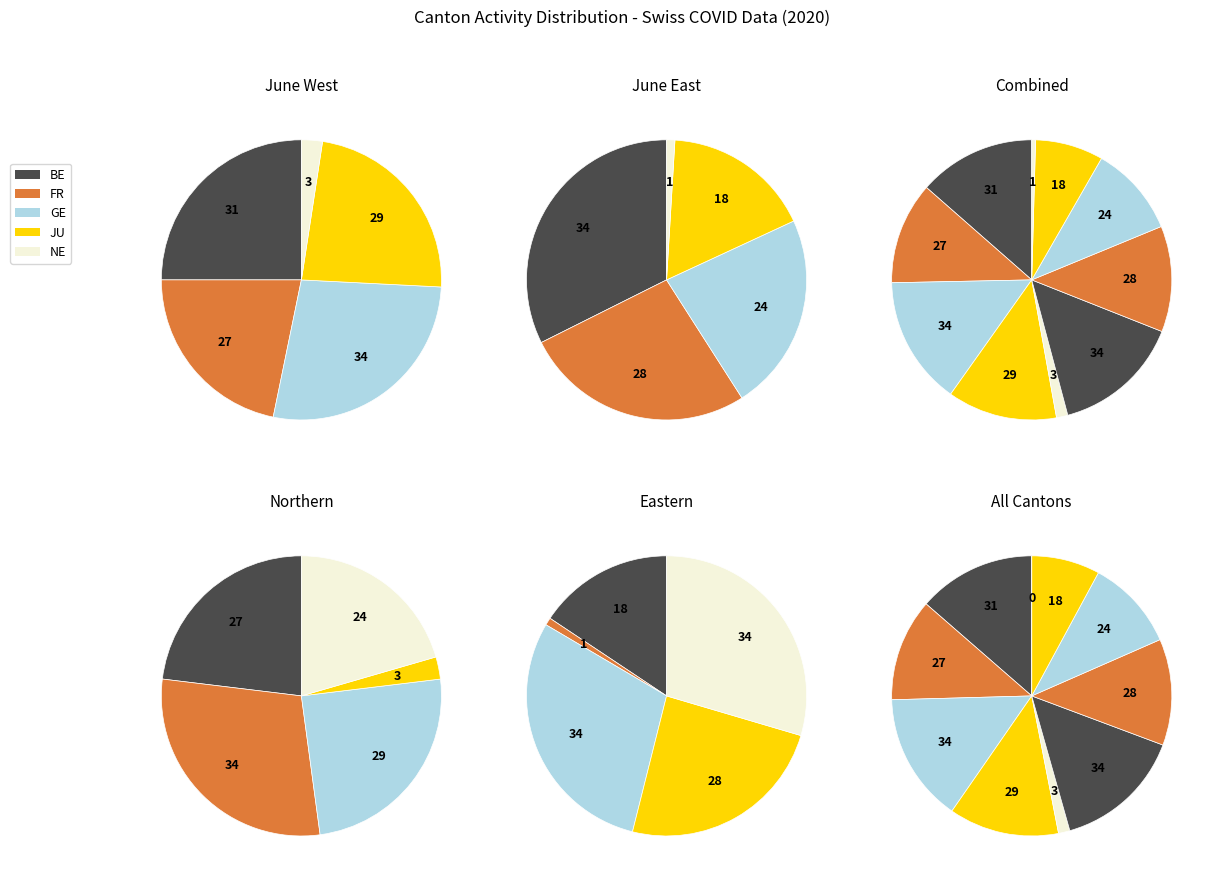

To the nearest percent, what is the difference between the largest and smallest slice percentages?

33%